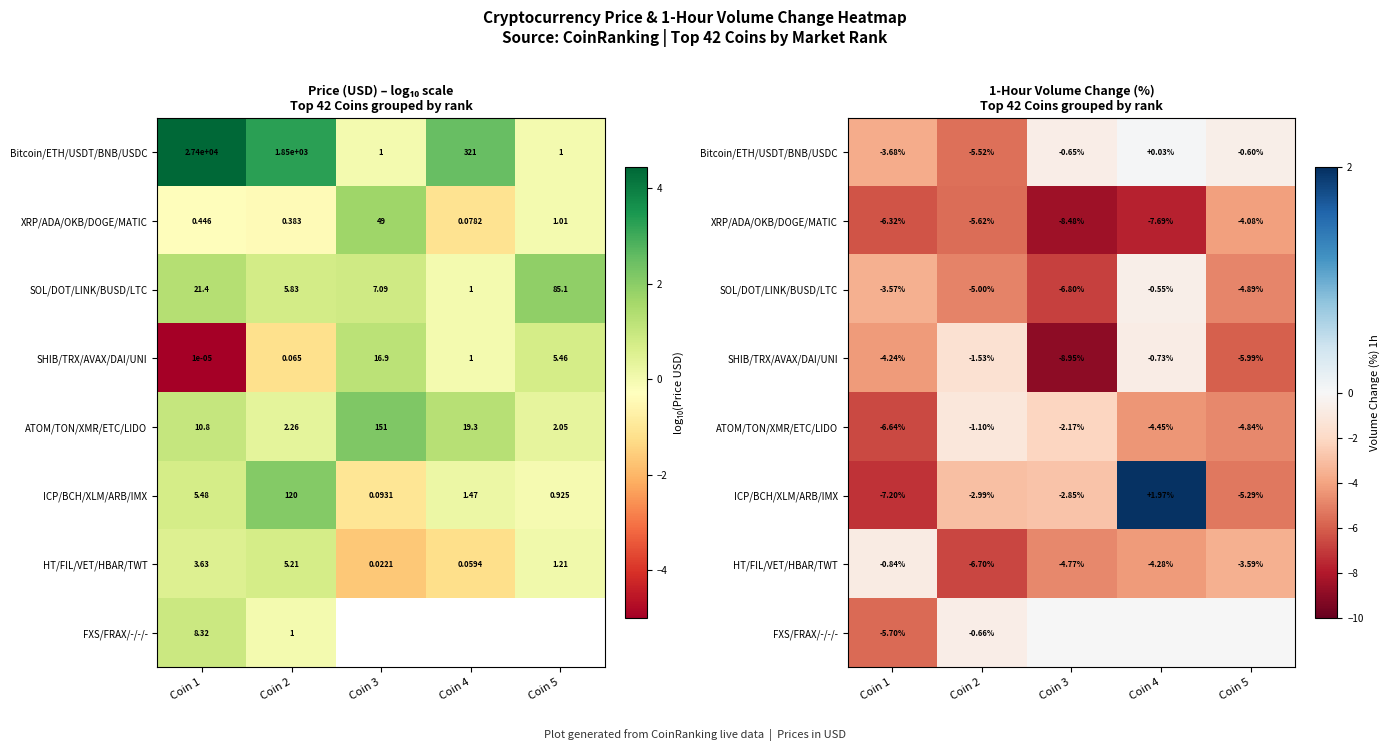

What value does the SOL/DOT/LINK/BUSD/LTC series have at Coin 4?

-0.6